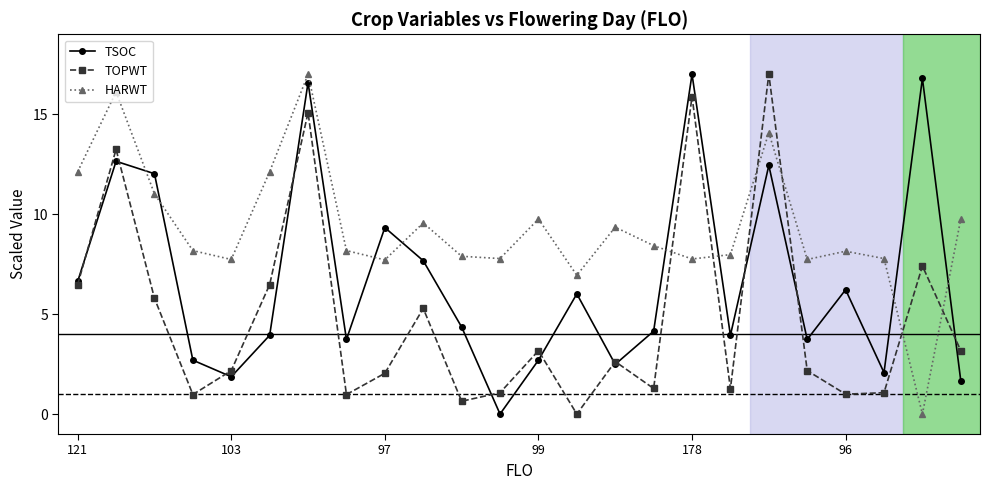

What is the value of the TSOC point at the 13th from the left?

2.7